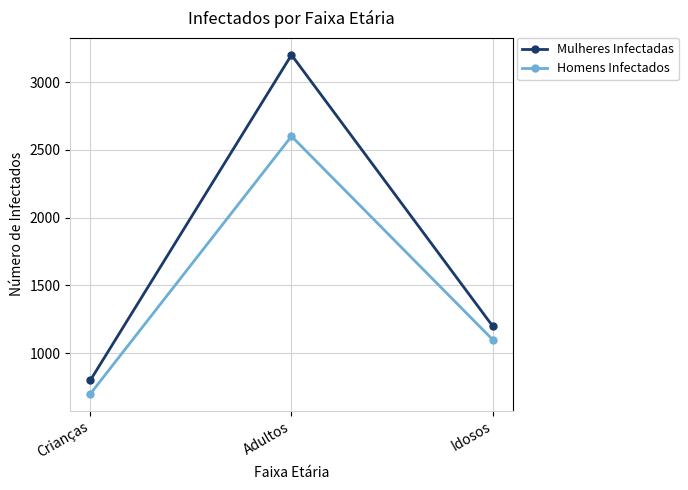

The Homens Infectados series shows 2600 at Adultos. True or false?

True